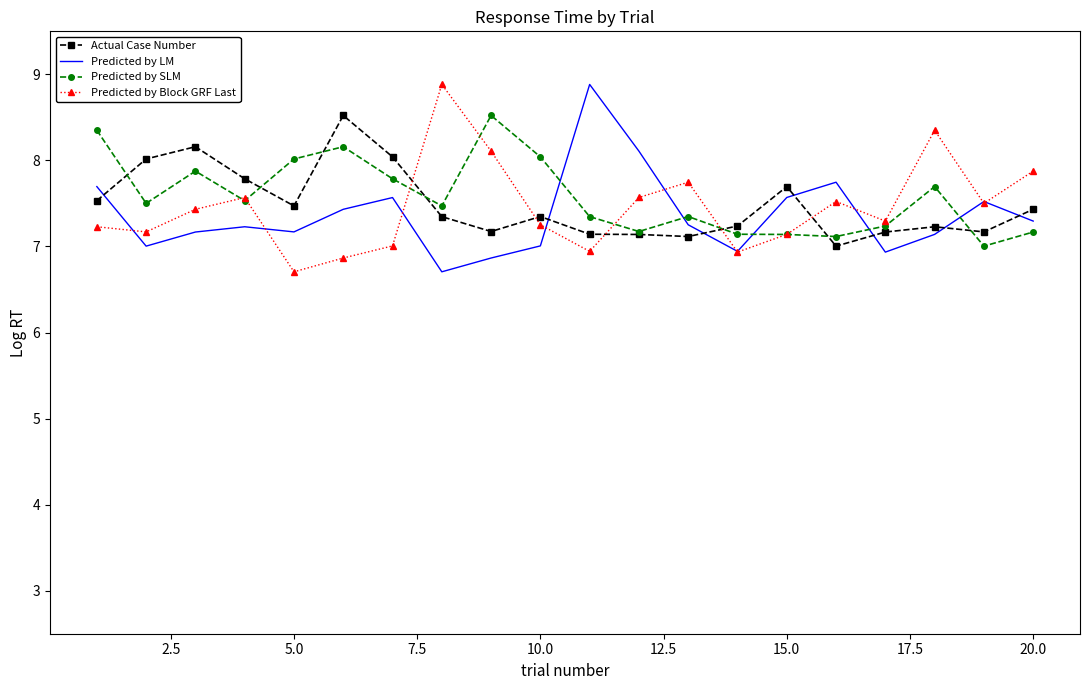

What is the maximum value shown in the chart?

8.9